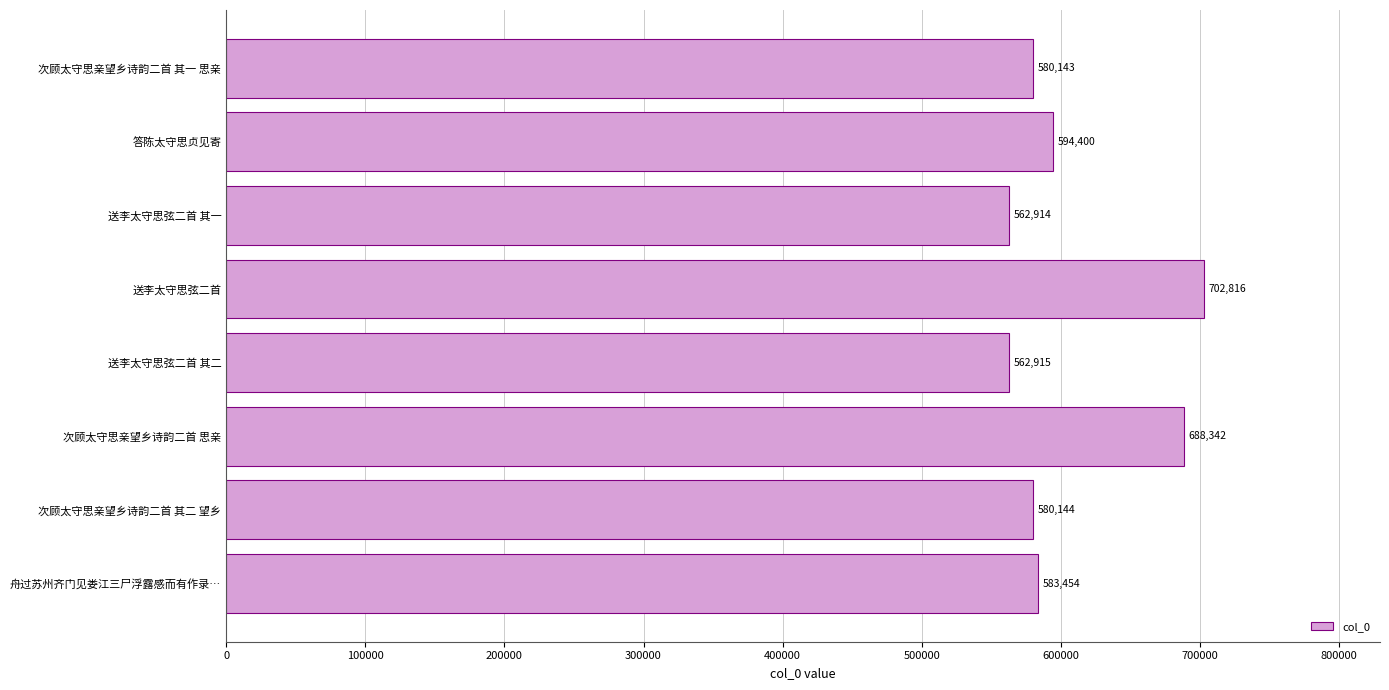

What is the approximate value at 答陈太守思贞见寄, to the nearest 50?

594400